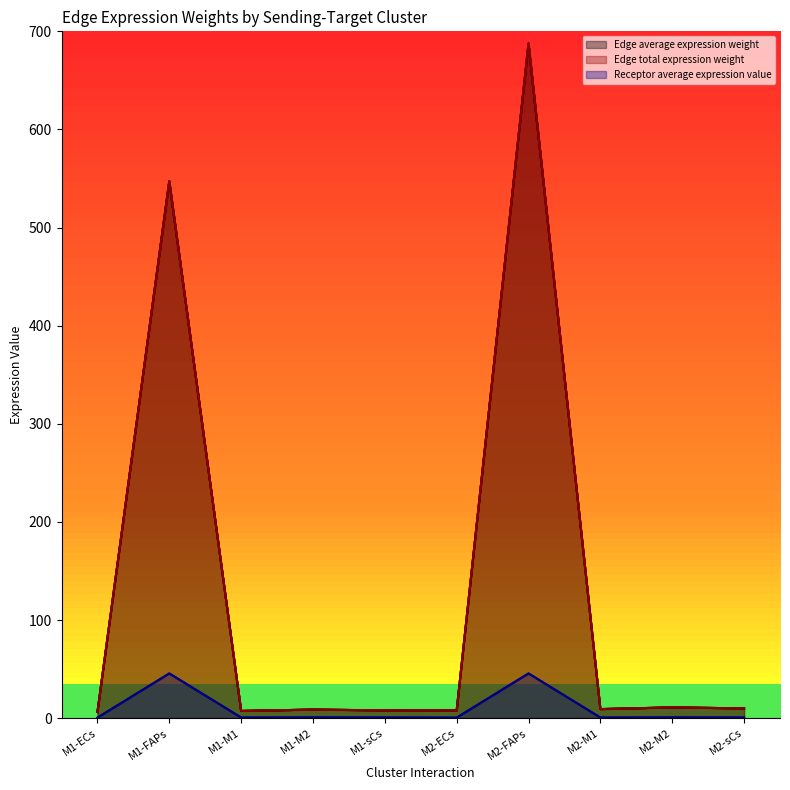

True or false: Edge average expression weight and Edge total expression weight cross at least once.

False